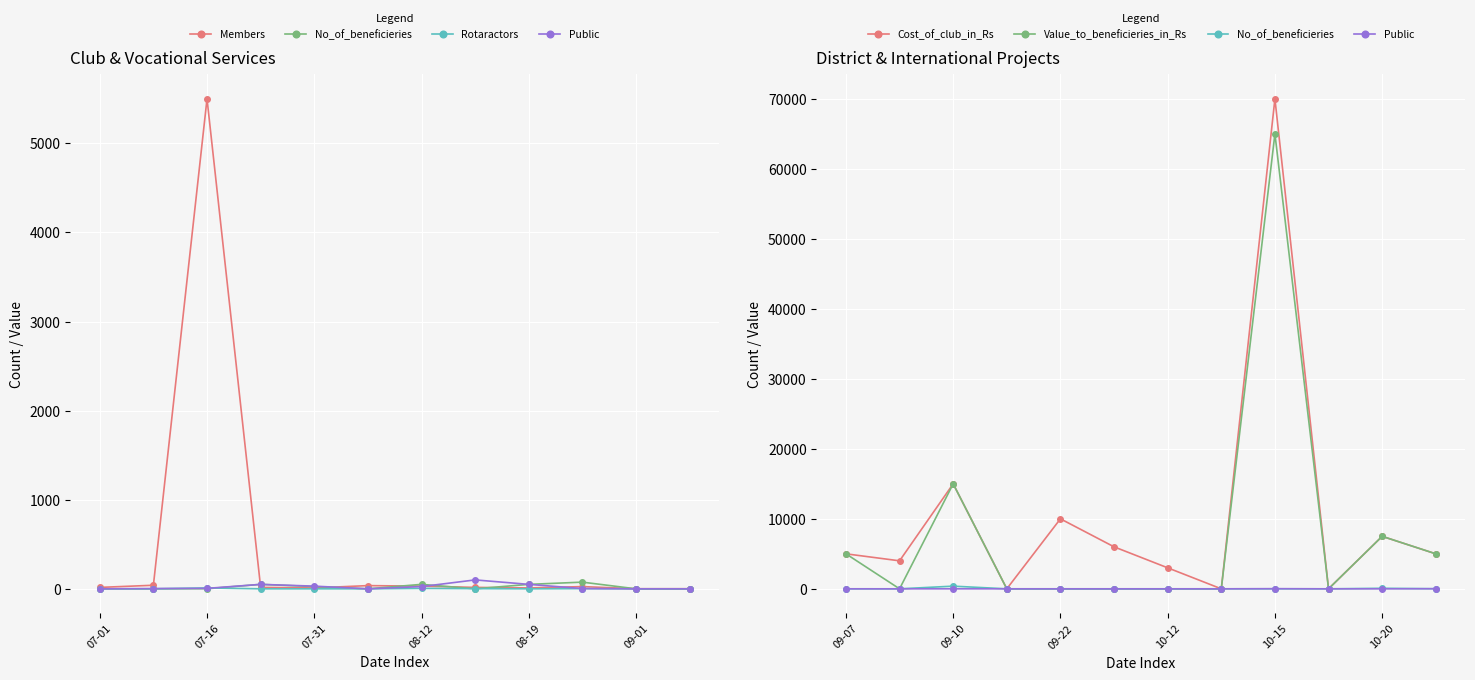

Rank the series at 10 from highest to lowest value.

Cost_of_club_in_Rs, Value_to_beneficieries_in_Rs, No_of_beneficieries, Members, Public, Rotaractors